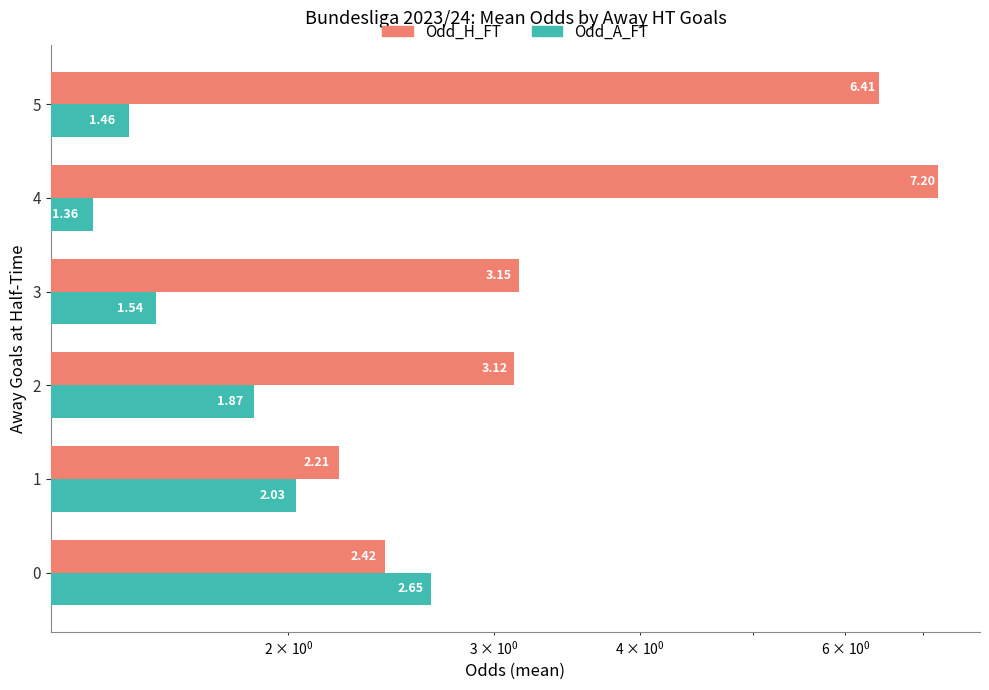

At 3, list the series in order from largest to smallest.

Odd_H_FT, Odd_A_FT